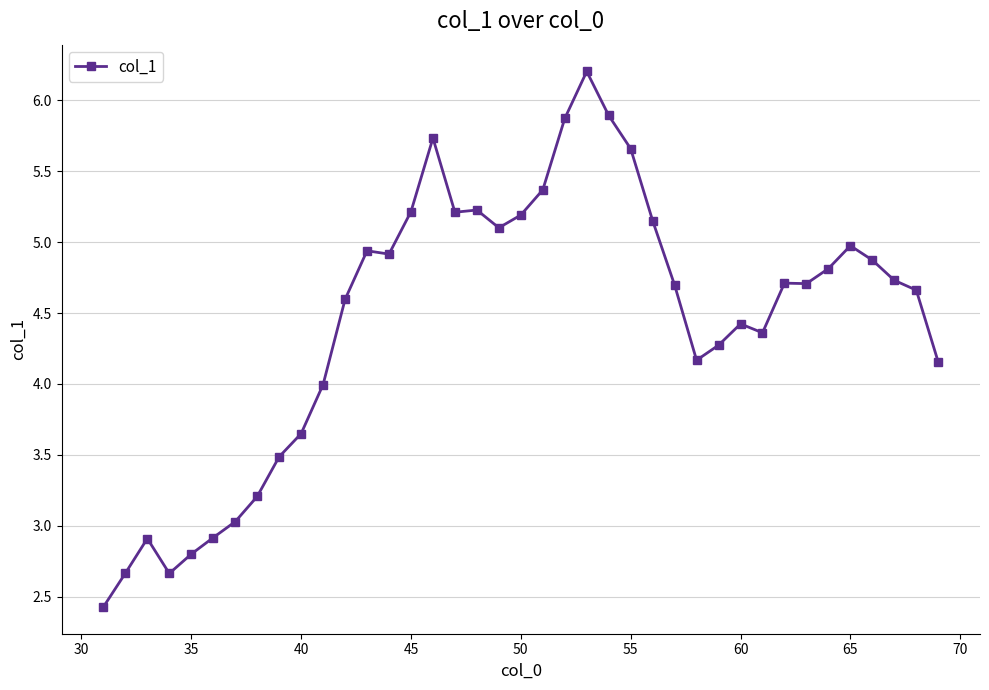

What is the greatest value displayed?

6.2